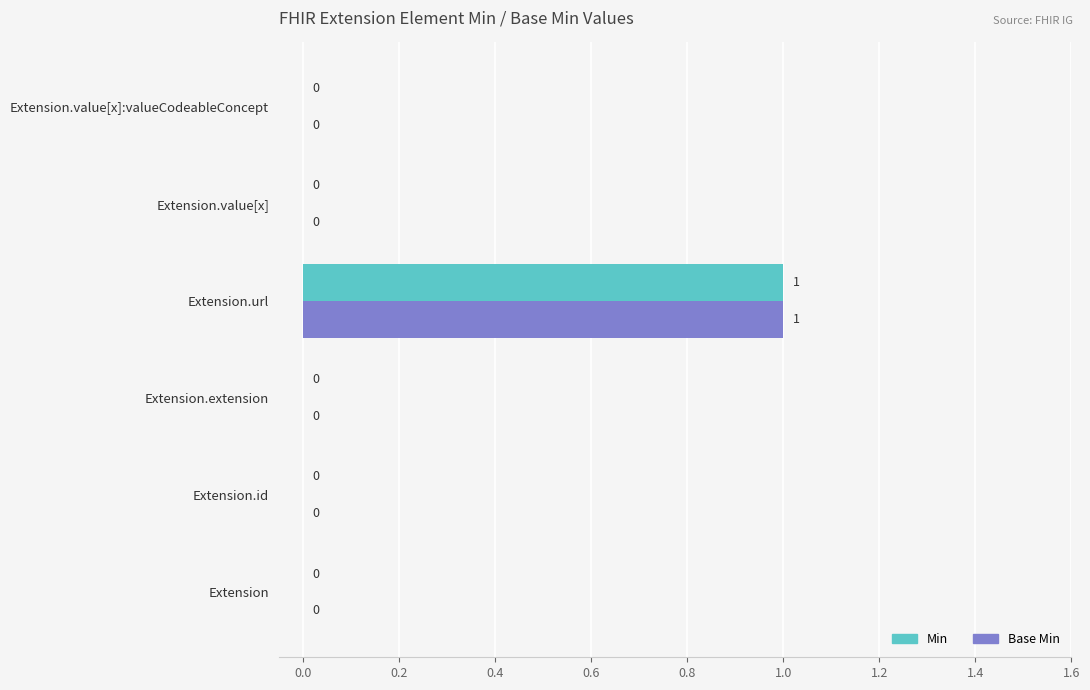

At which category is the sum across all series the highest?

Extension.url